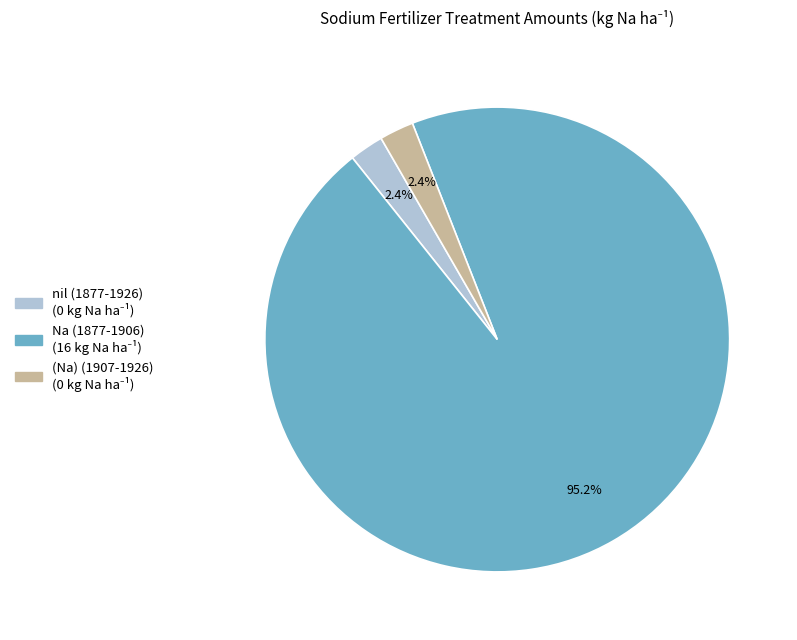

How many segments does this pie chart have?

3